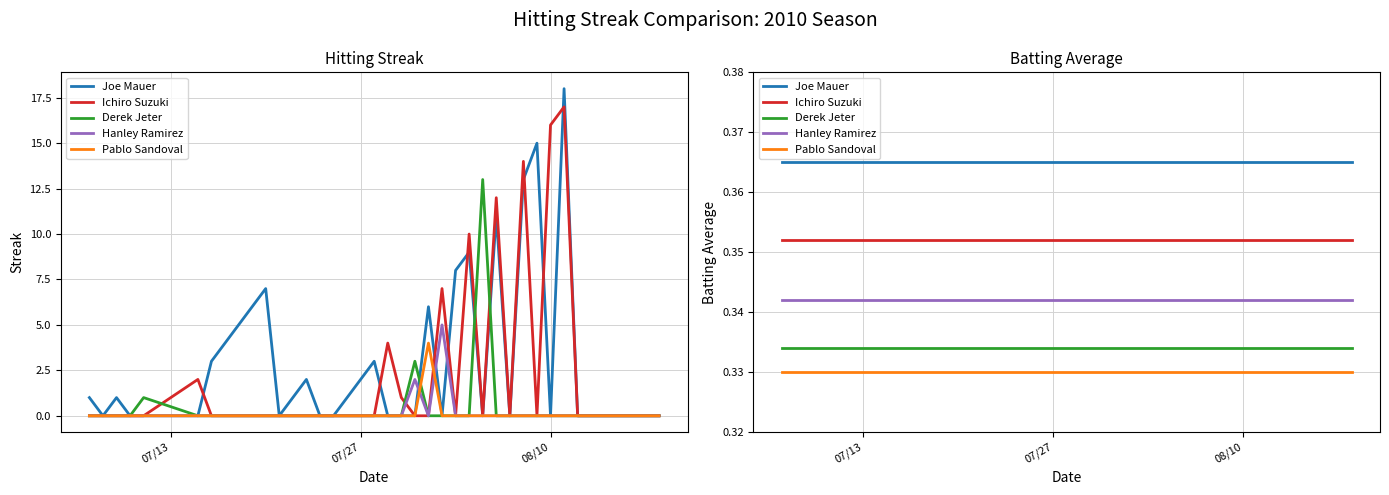

The value of Derek Jeter at 18 is 0.5. True or false?

False